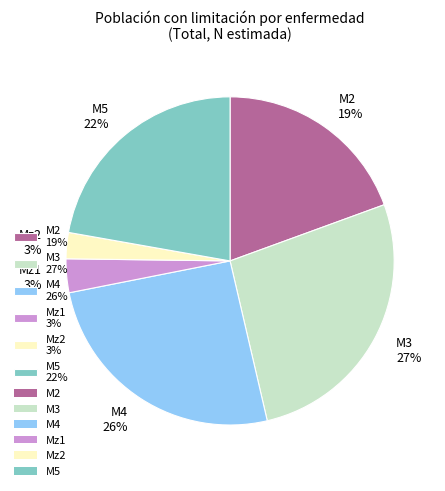

Which has a higher value, M4 26% or M5 22%?

M4 26%